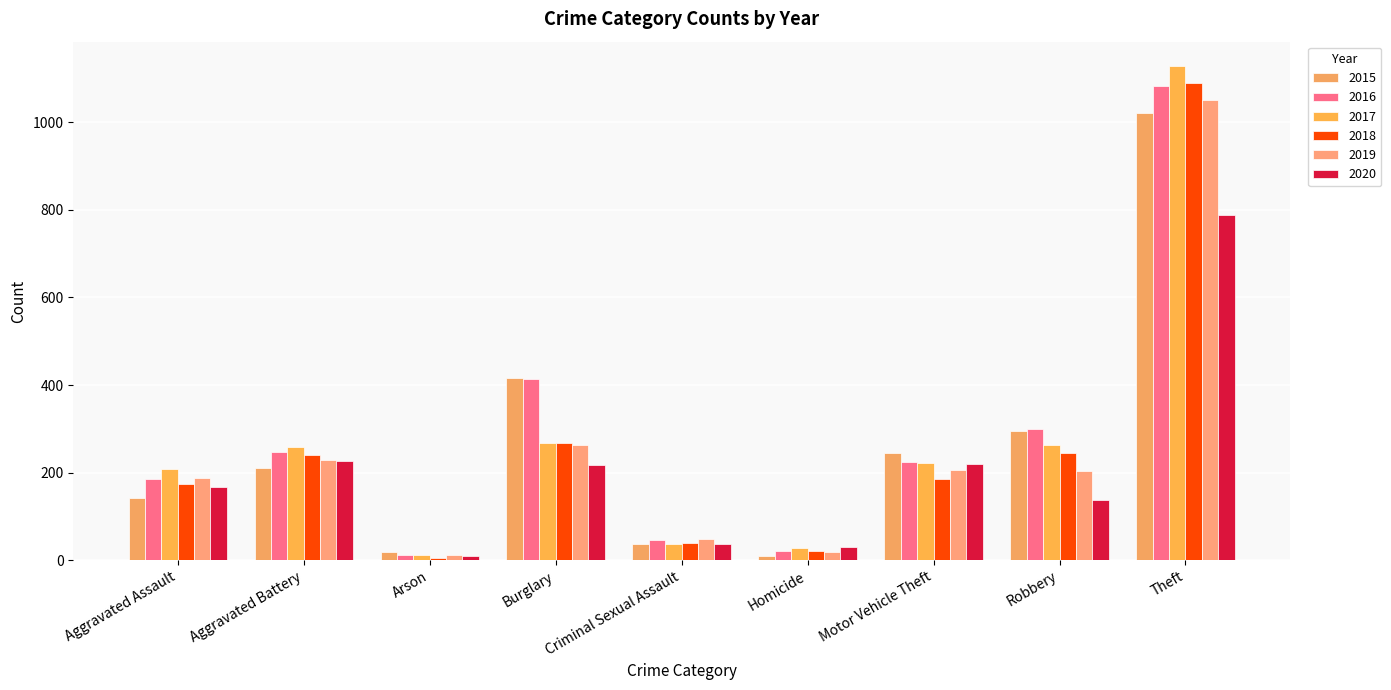

How many data points in 2017 are less than 221?

4